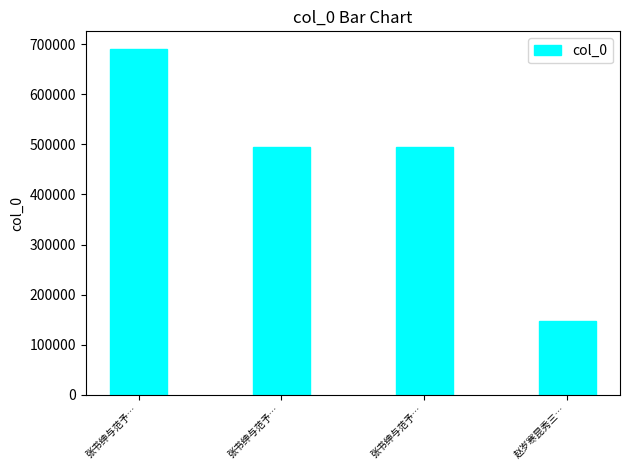

What is the label of the 2nd bar from the right?

张书绅与范予…